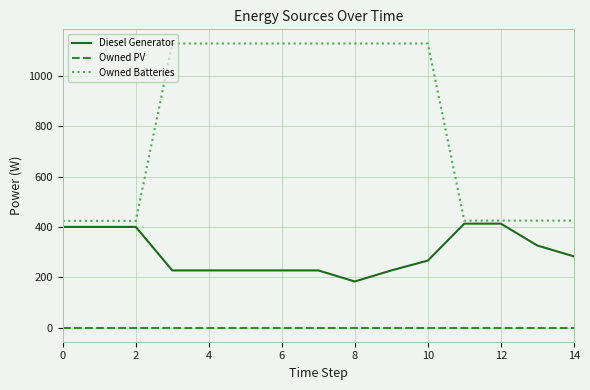

List the series in order of their peak value, lowest first.

Owned PV, Diesel Generator, Owned Batteries